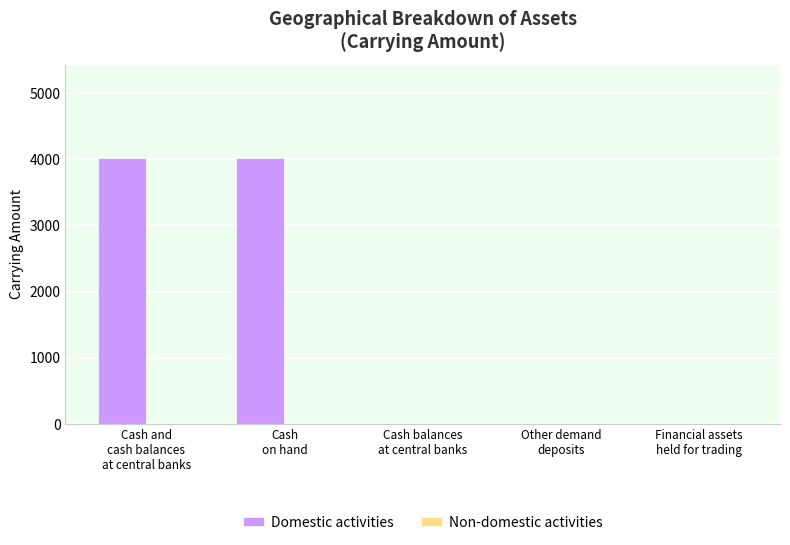

What is the maximum value shown in the chart?

4021